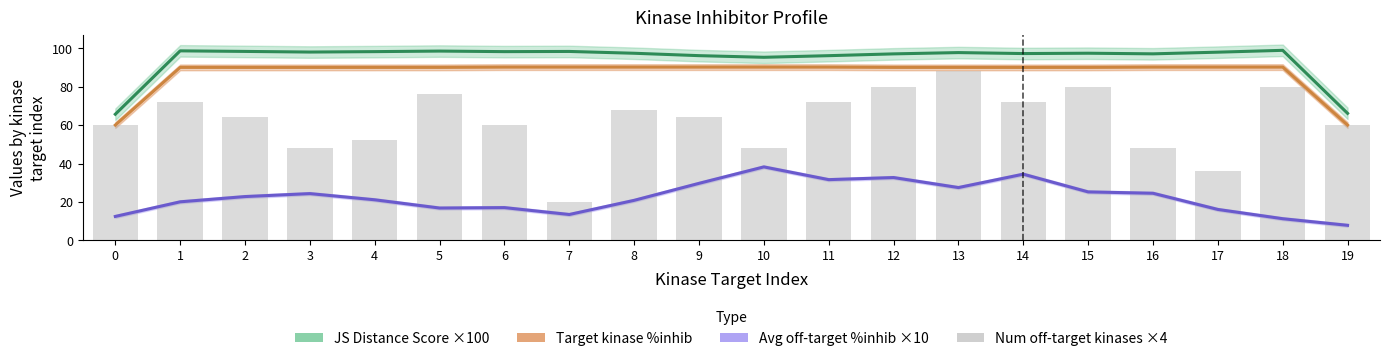

Which has a higher value, 8 or 10?

8